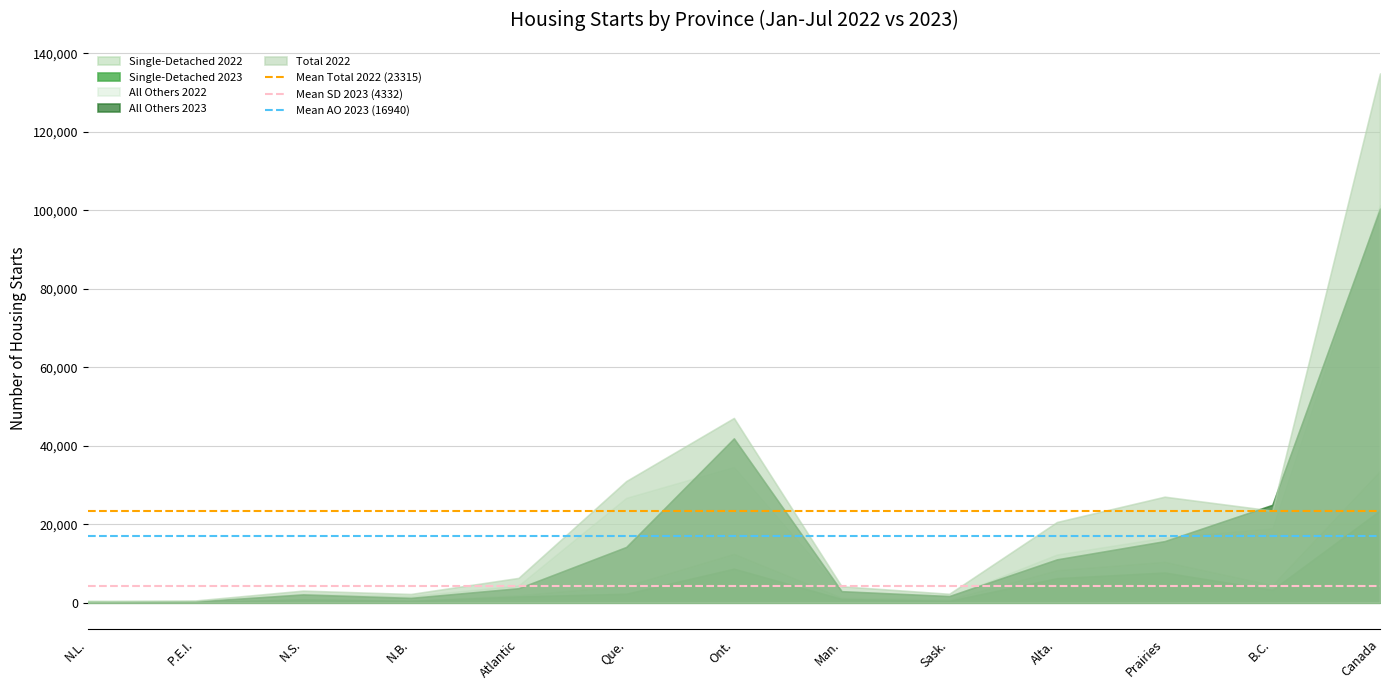

Does the chart display data point markers on the line(s)?

No